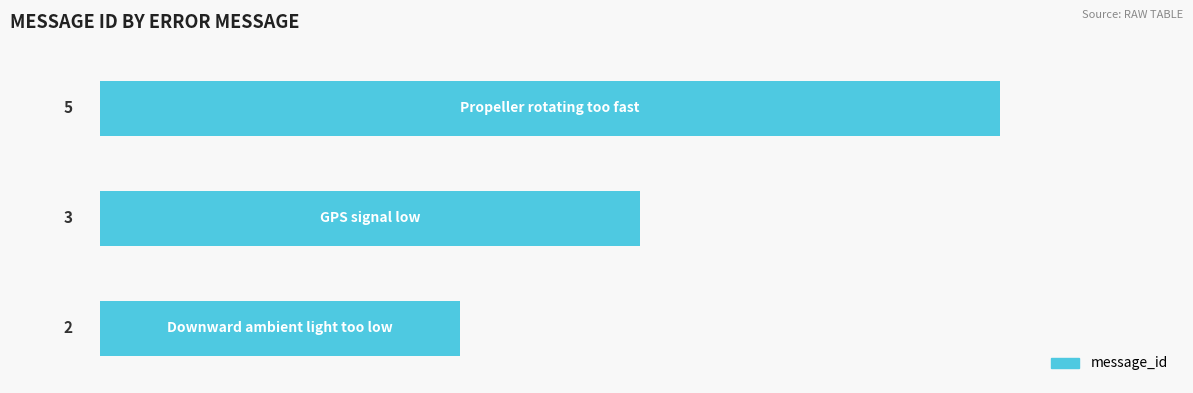

What is the greatest value displayed?

5